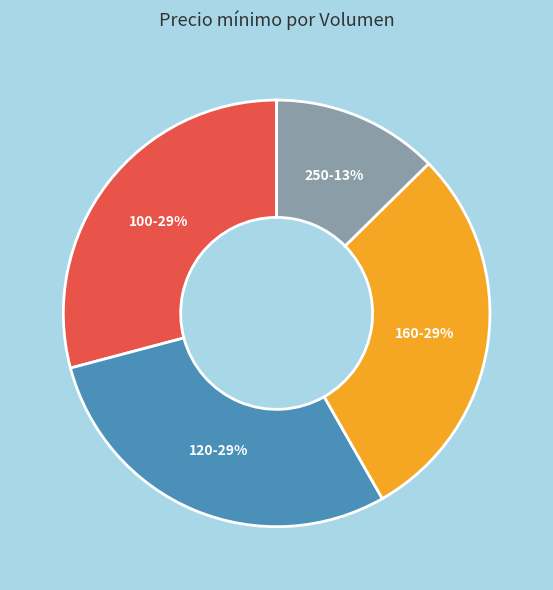

To the nearest percent, what percentage of the pie is 100?

29%